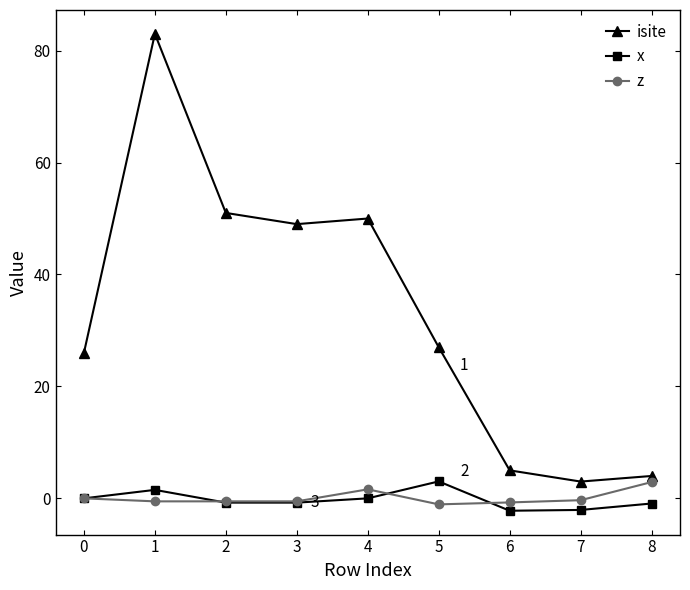

Read the isite value at 8.

4.0